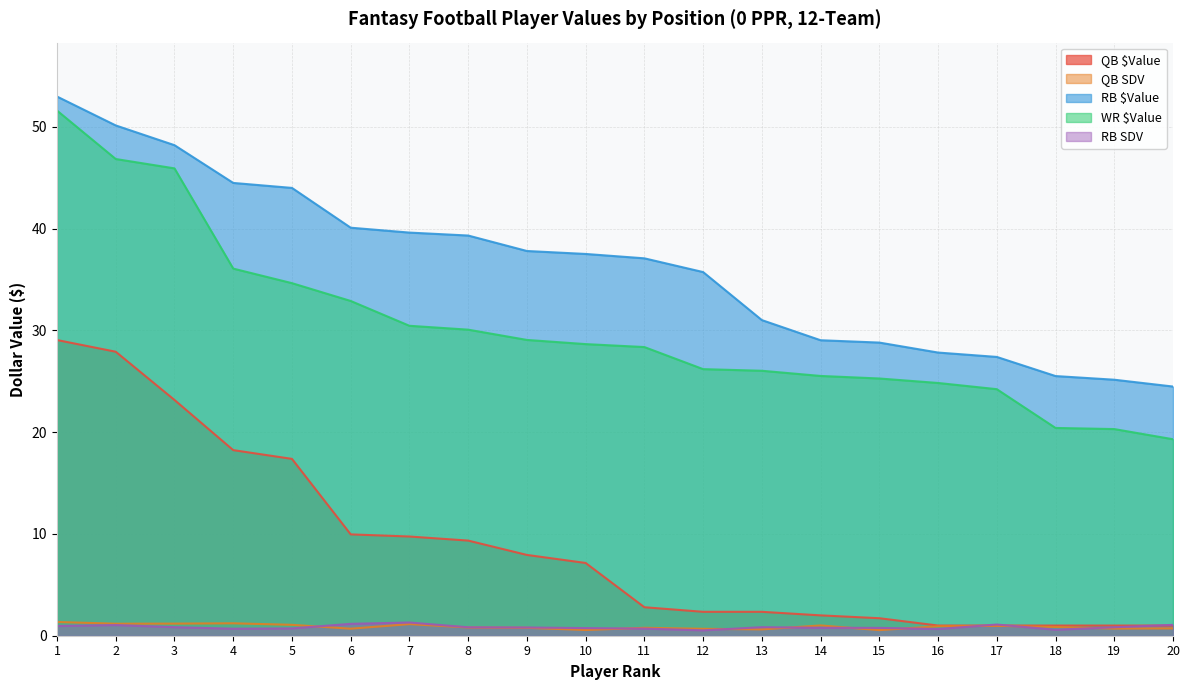

True or false: RB SDV has more than 1 interior local peaks.

True